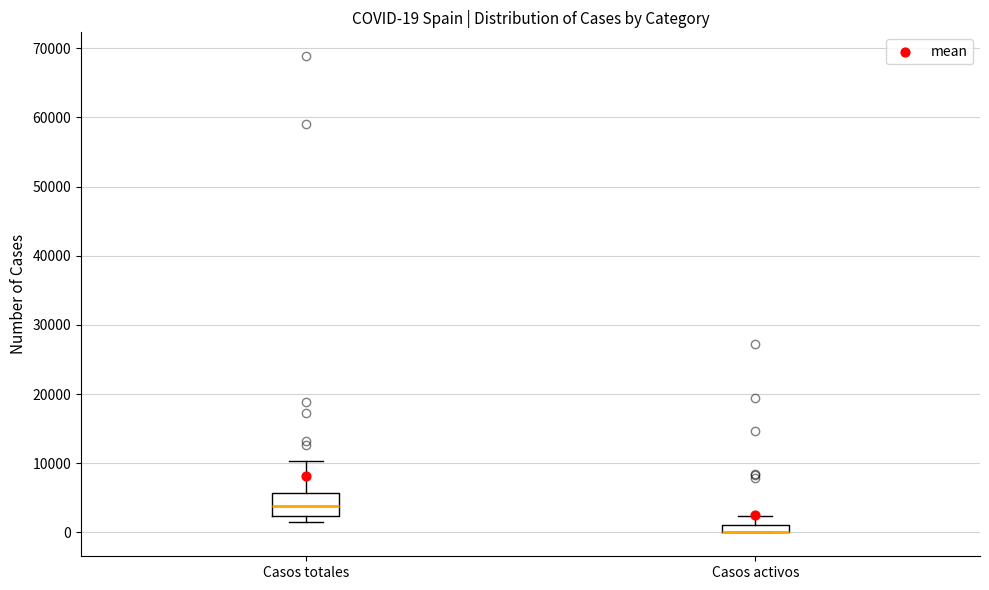

Which box is the tallest, from its lower edge to its upper edge?

Casos totales